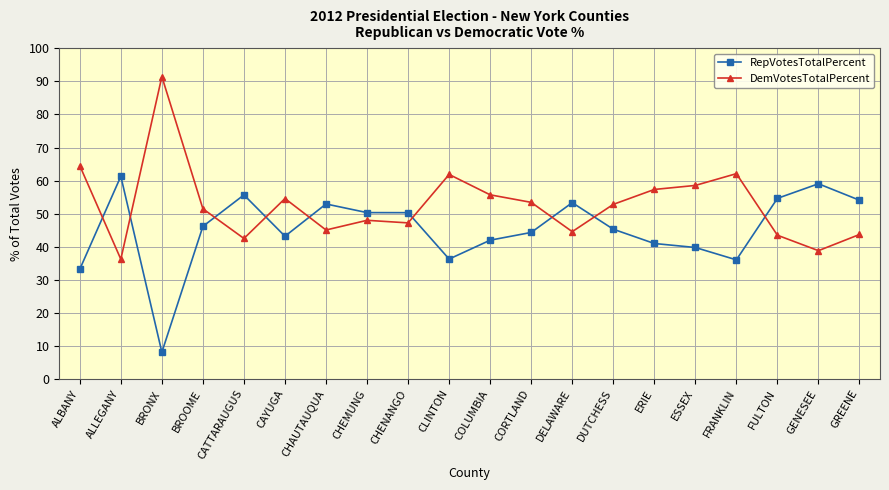

What is the label of the 18th point from the right?

BRONX